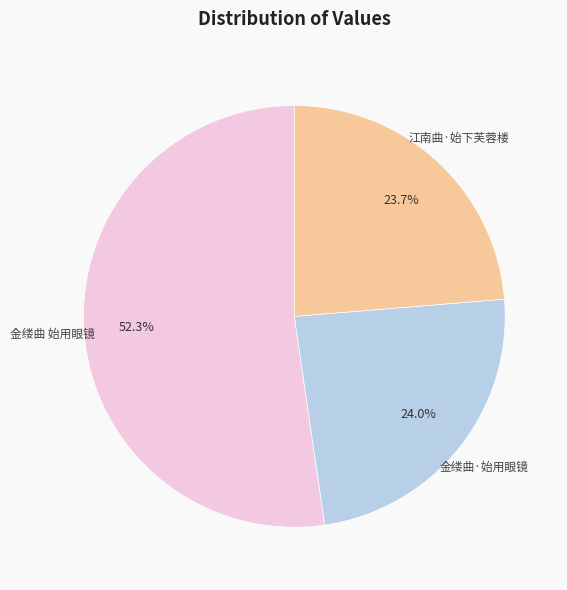

Is there a majority slice in this chart?

Yes